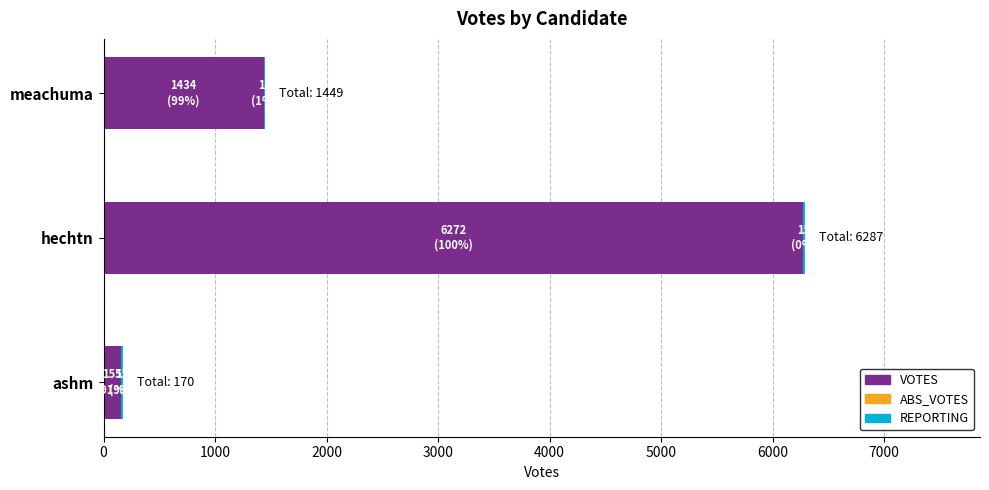

What is the sum of all VOTES values?

7861